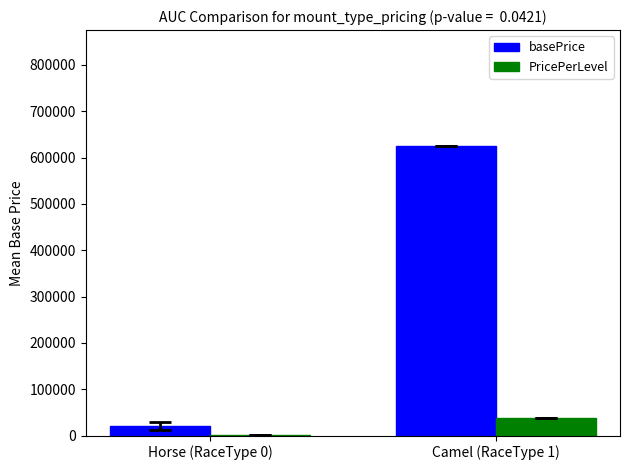

How many PricePerLevel values are between 1100 and 37500?

2